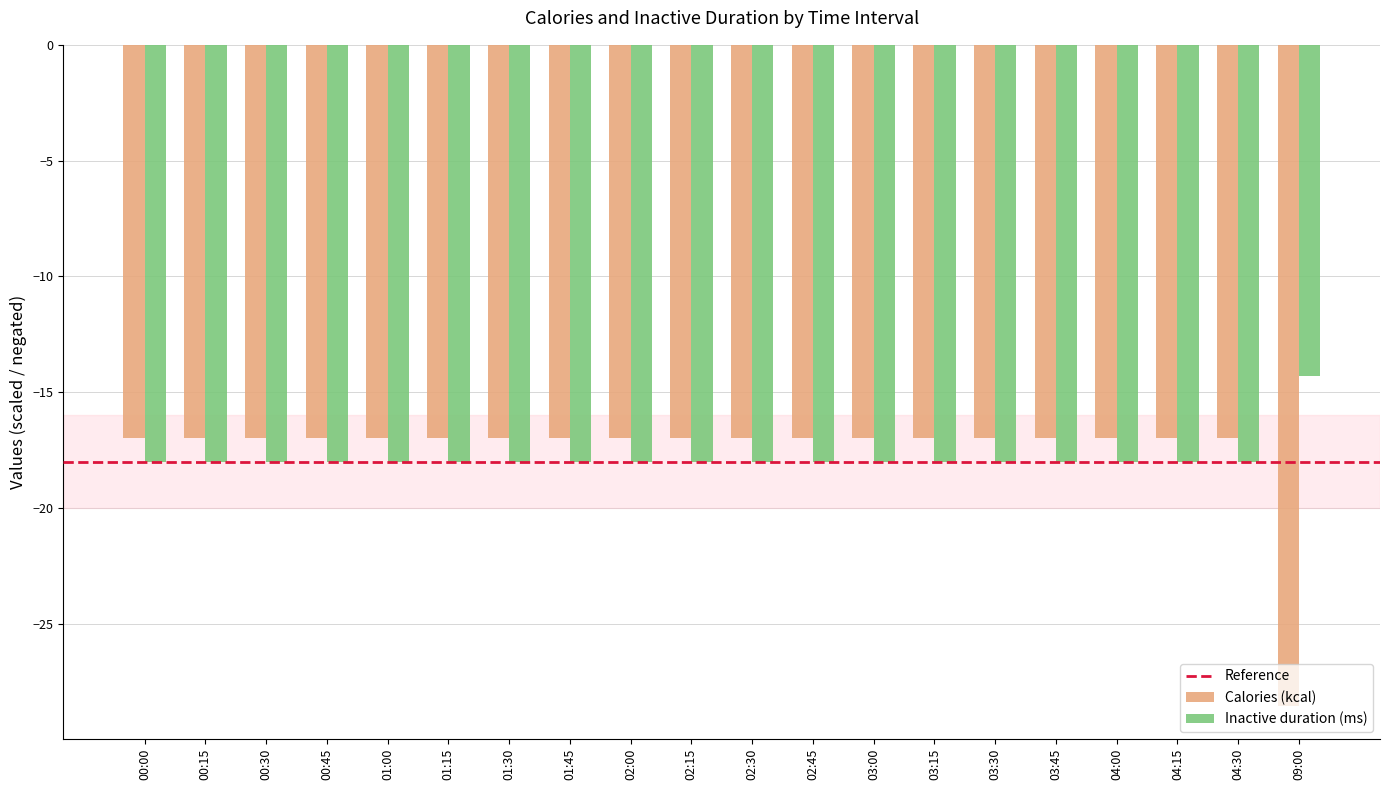

The Inactive duration (ms) series shows -7.7 at 04:15. True or false?

False